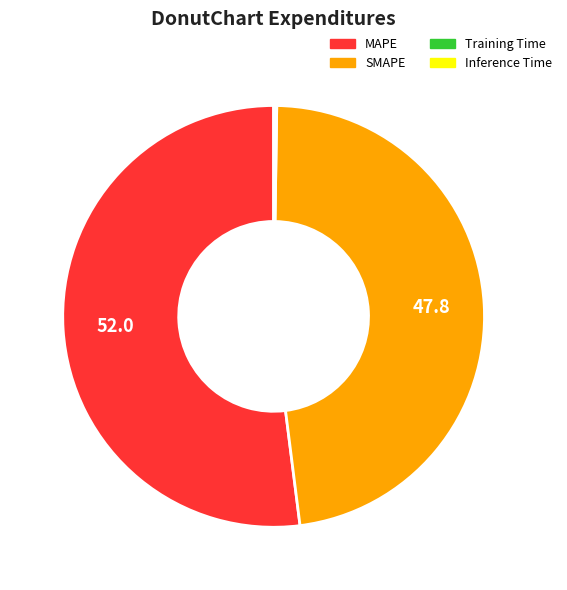

Which category accounts for the majority?

MAPE